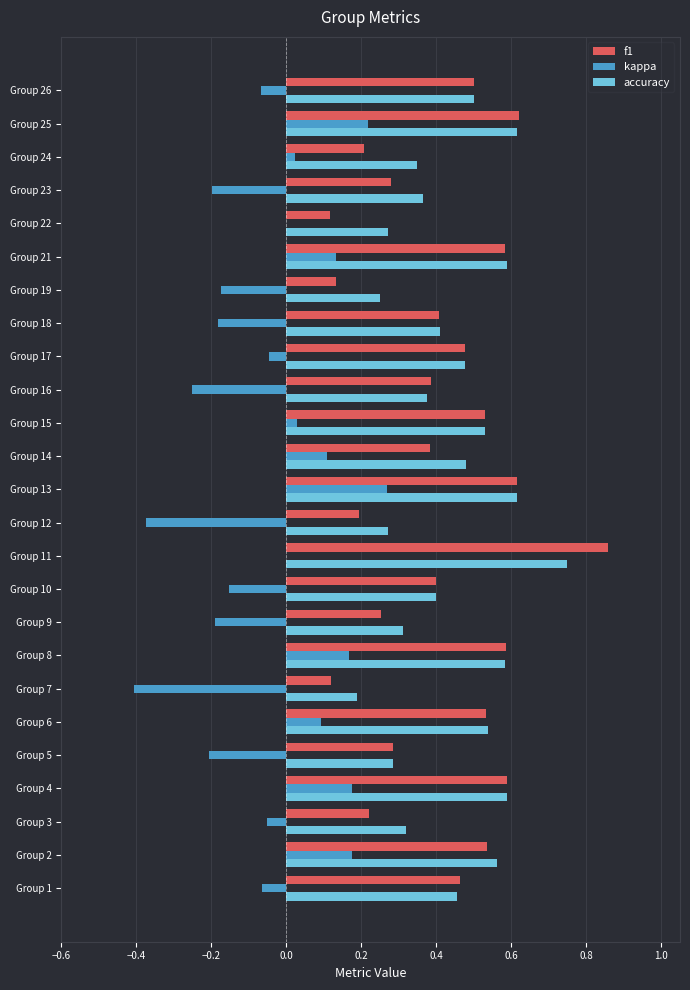

What is the sum of all f1 values?

10.3